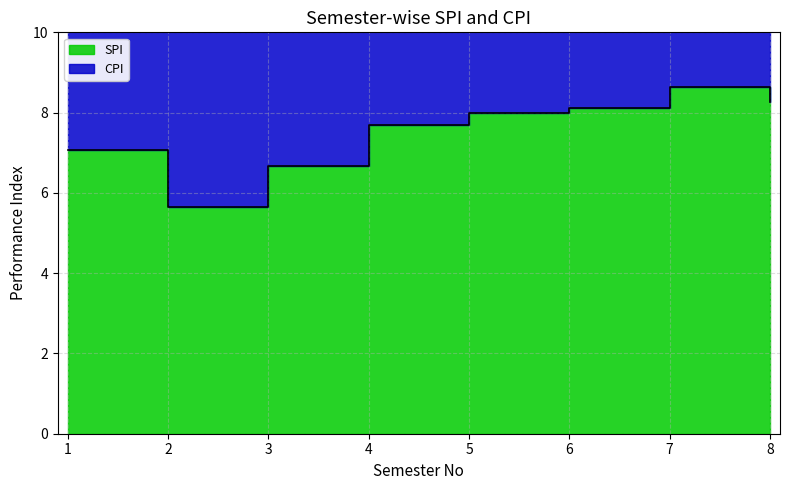

How many points are higher than both their immediate neighbors (excluding endpoints)?

1